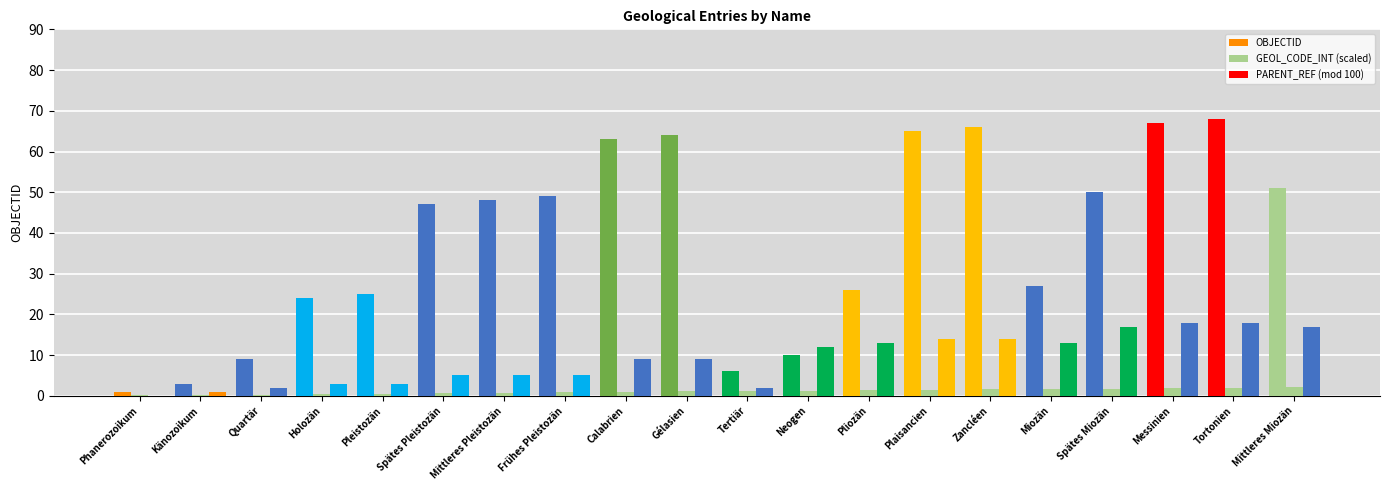

Are the bars grouped side by side (vs. stacked)?

Yes